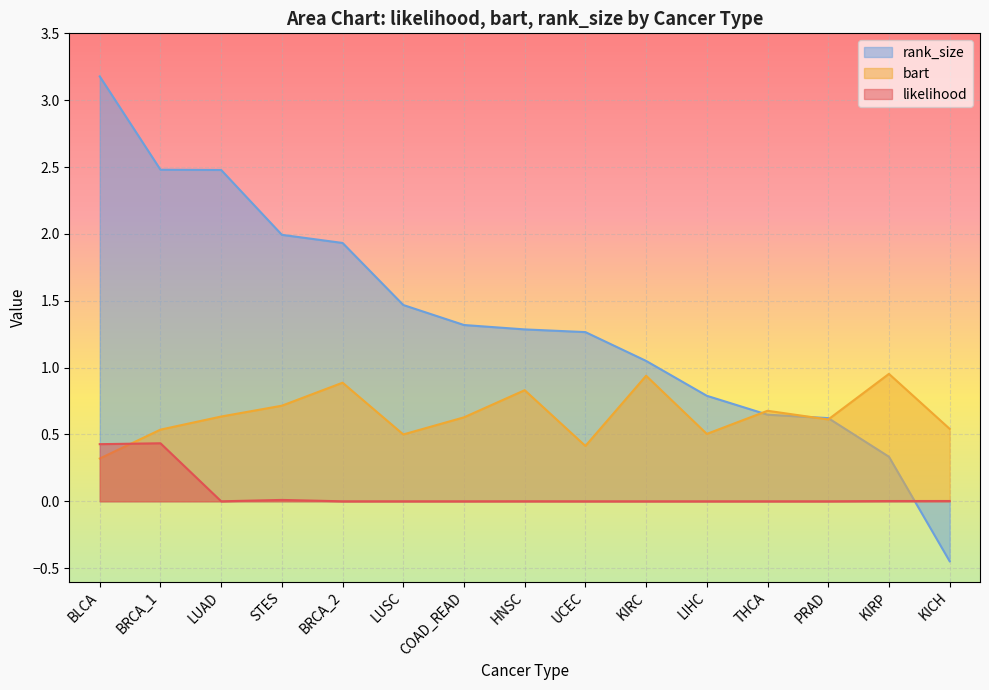

Reading right to left, list all the values displayed in this chart.

likelihood: 0.0	0.0	0.0	0.0	0.0	0.0	0.0	0.0	0.0	0.0	0.0	0.0	0.0	0.4	0.4
bart: 0.5	1.0	0.6	0.7	0.5	0.9	0.4	0.8	0.6	0.5	0.9	0.7	0.6	0.5	0.3
rank_size: -0.4	0.3	0.6	0.6	0.8	1.0	1.3	1.3	1.3	1.5	1.9	2.0	2.5	2.5	3.2